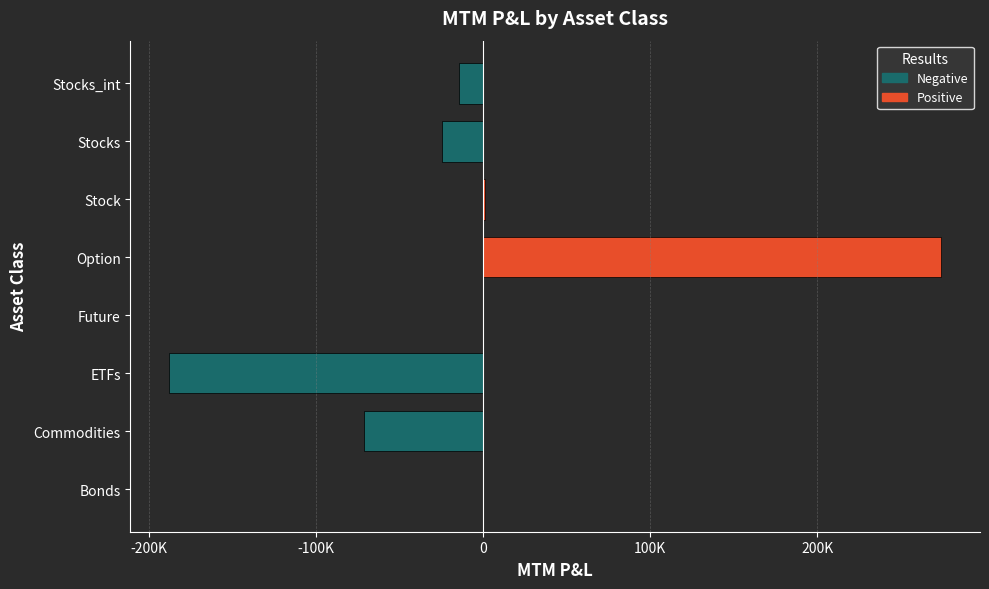

Are the bars grouped side by side (vs. stacked)?

No